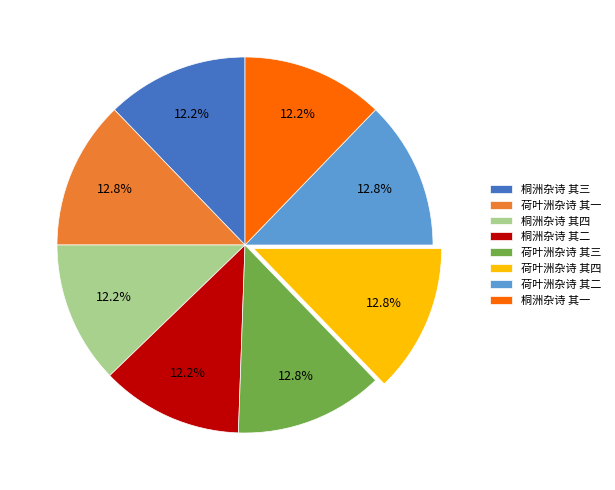

Approximately how many times larger is the value at 荷叶洲杂诗 其四 compared to 荷叶洲杂诗 其三?

1.0